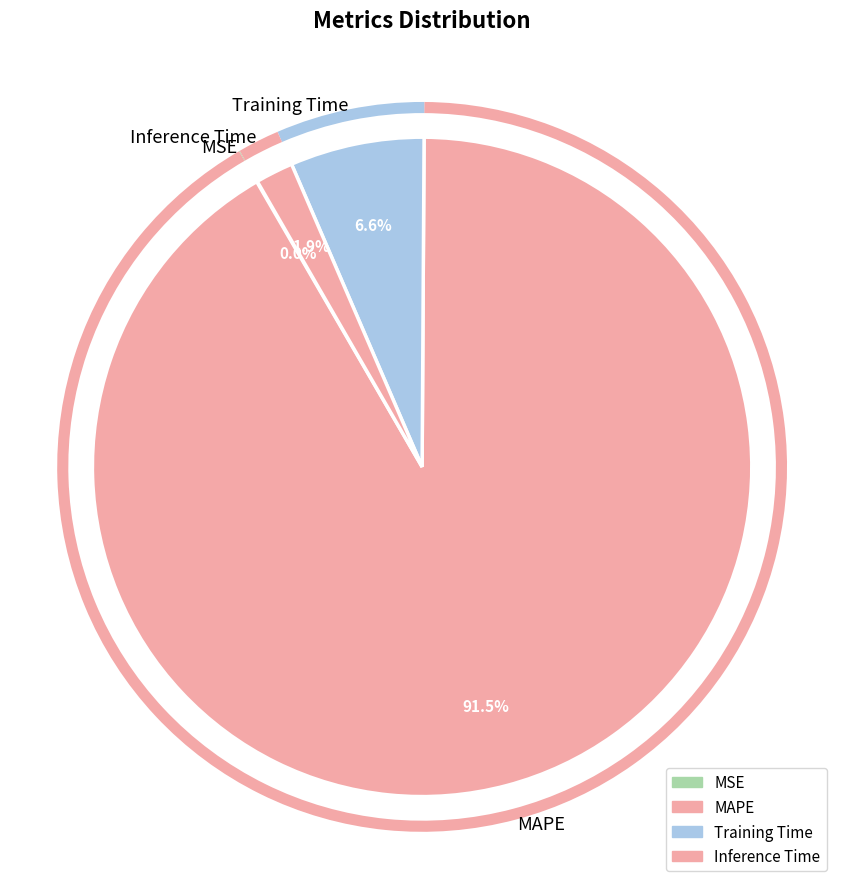

Does any single category account for the majority?

Yes